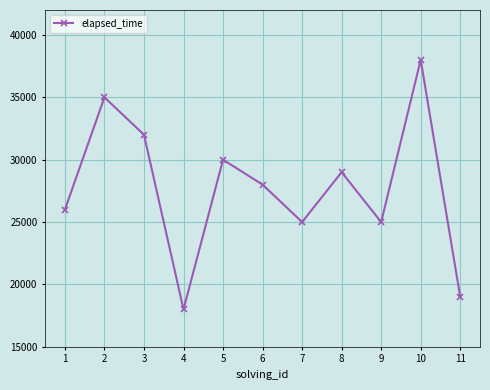

Does the chart have visible grid lines?

Yes